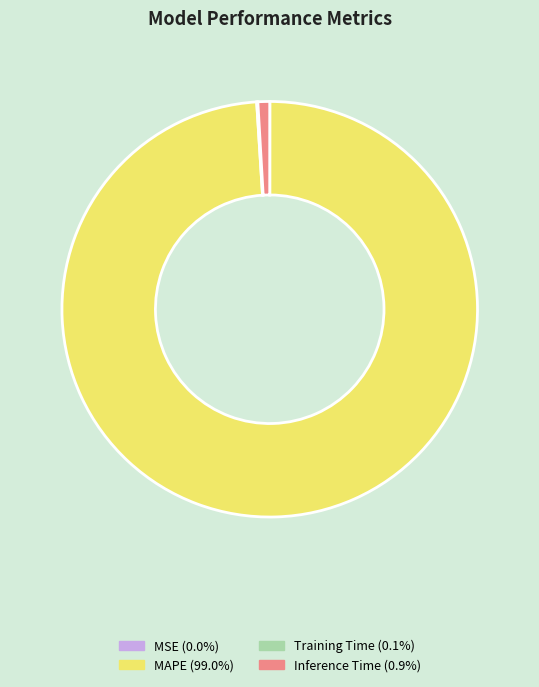

What is the largest slice in the pie chart?

MAPE